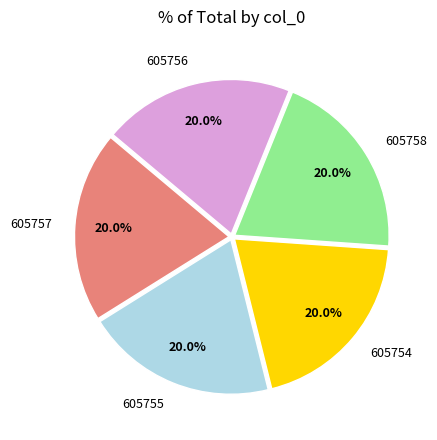

What is the ratio of the value at 605758 to the value at 605755?

1.0